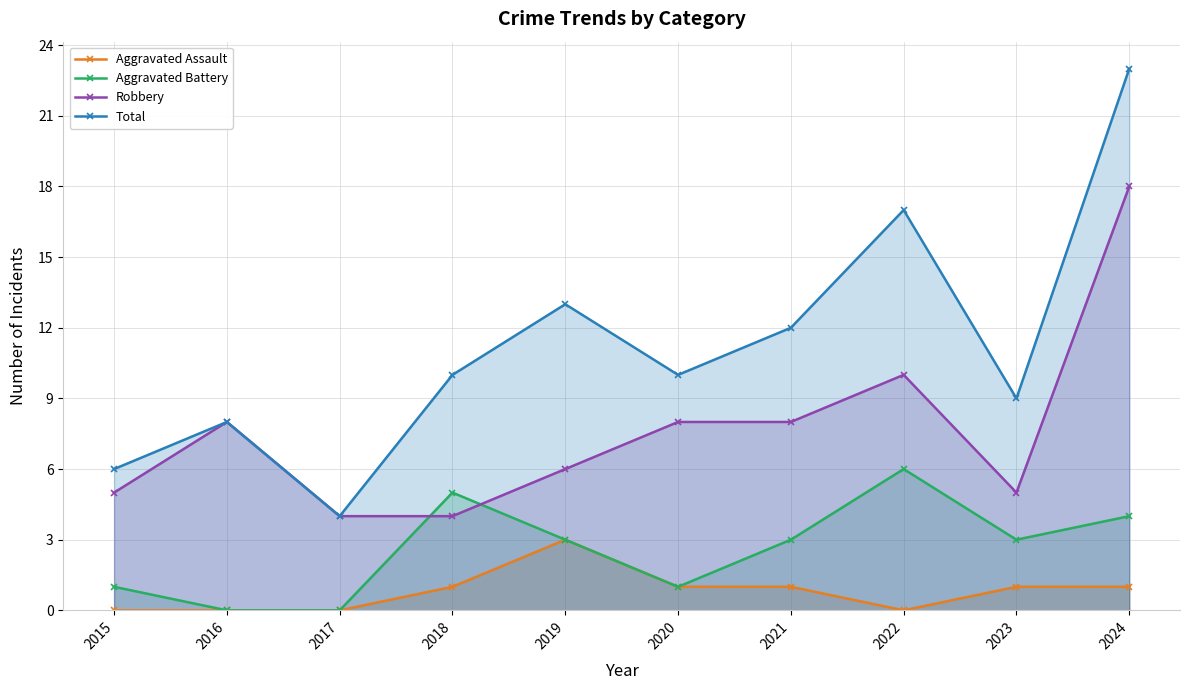

At which label does Aggravated Battery reach its peak?

2022